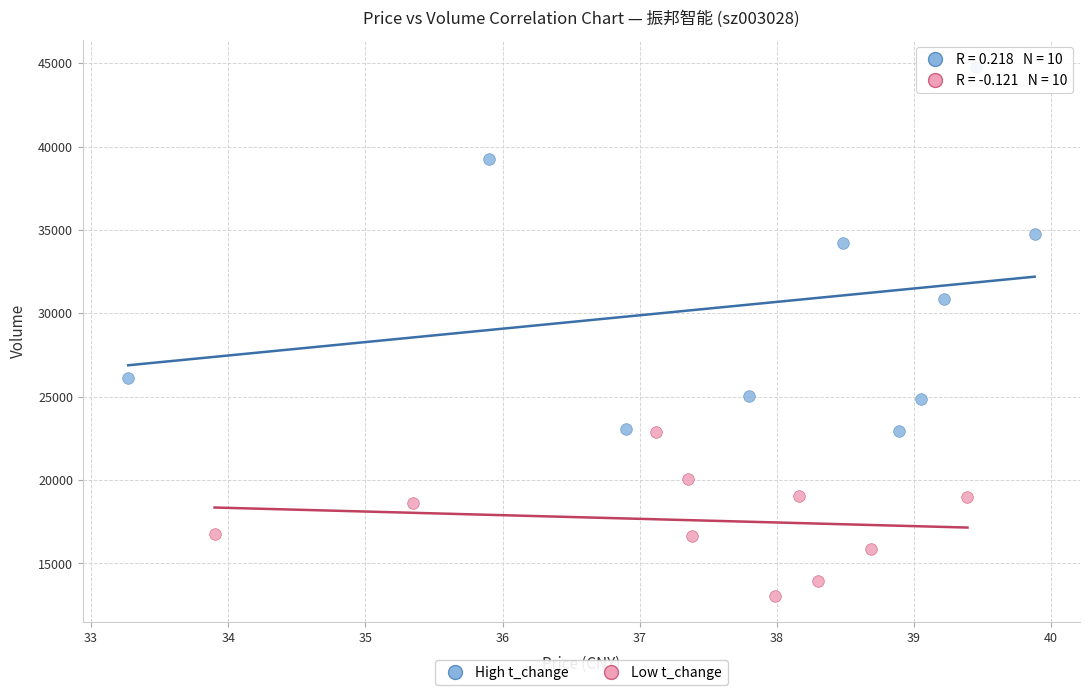

Which series contains the lowest Y value?

Low t_change